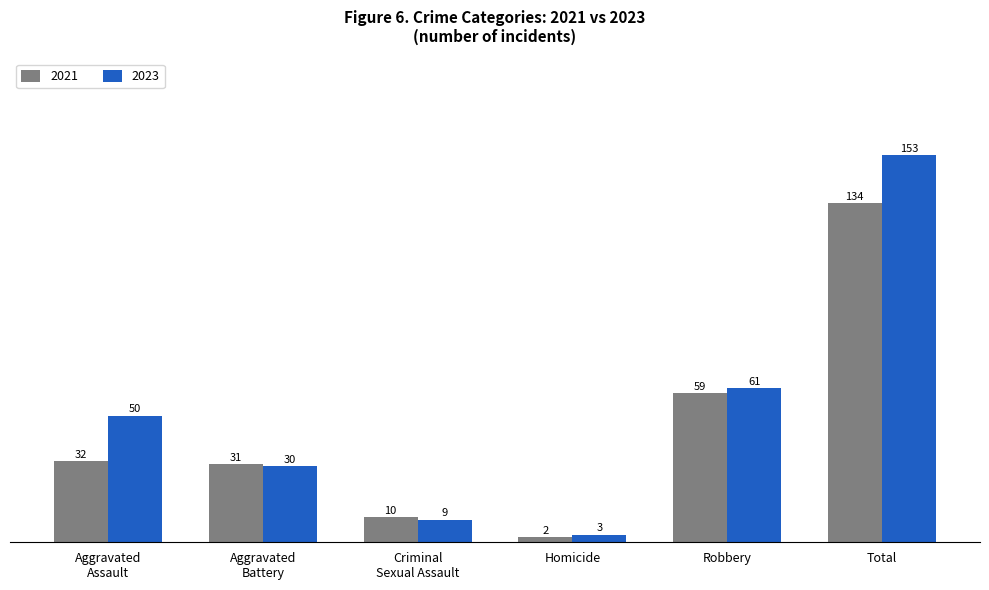

Rank the series by their average value, from highest to lowest.

2023, 2021